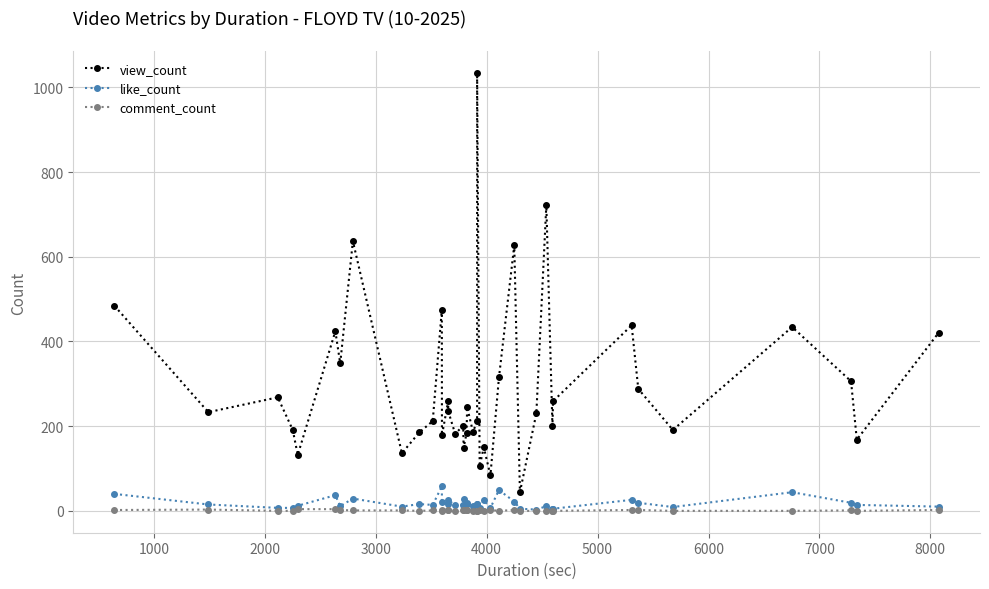

Is the value of like_count at 27 greater than the value of view_count at 18?

No